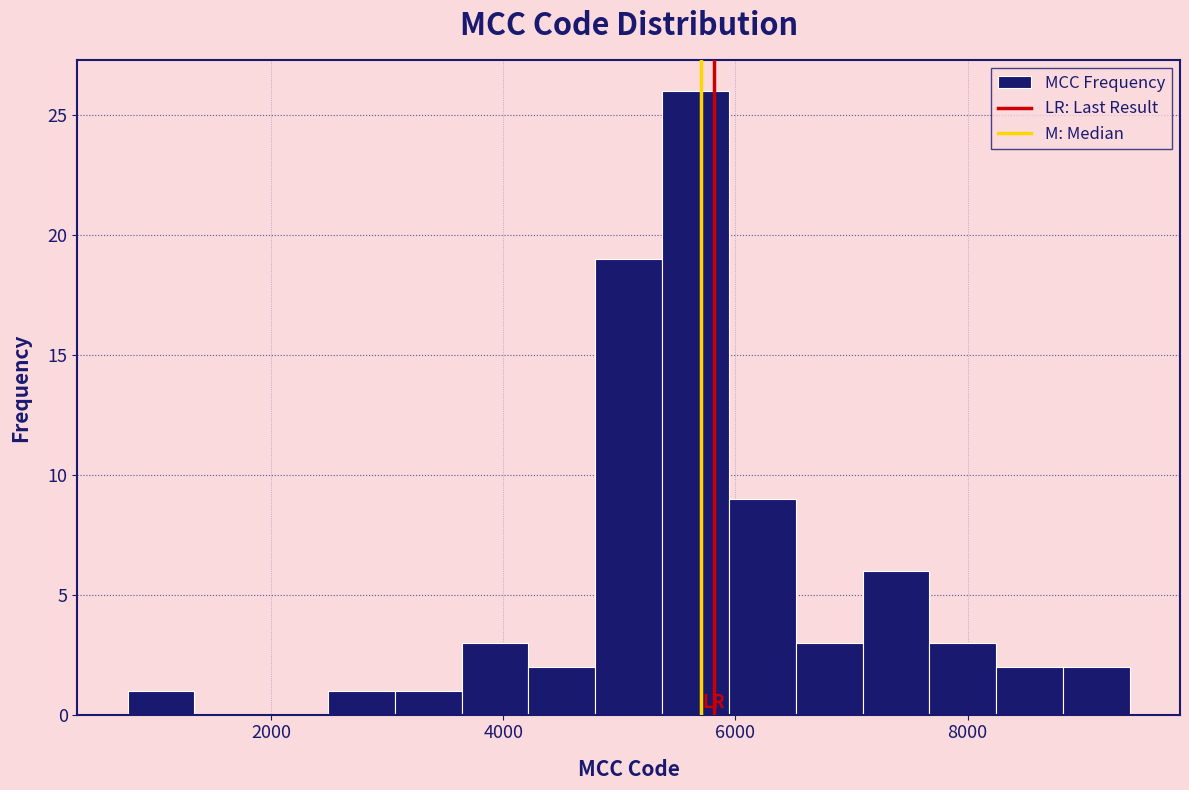

Read against the x-axis, roughly where is the centre of the tallest bar?

5600